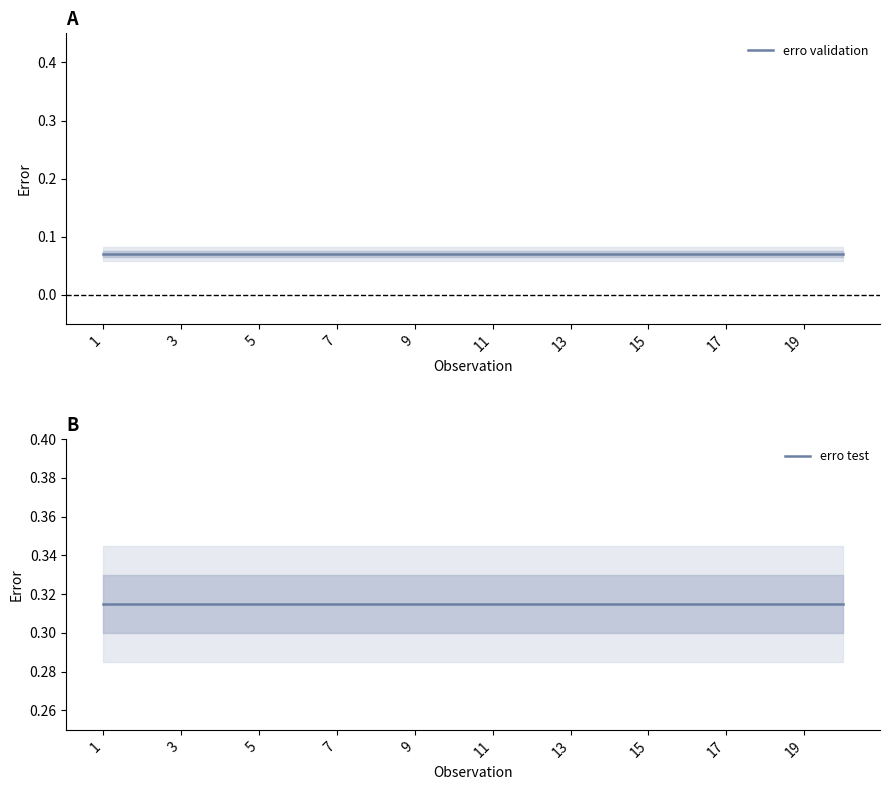

What is the average value of the erro test series?

0.3